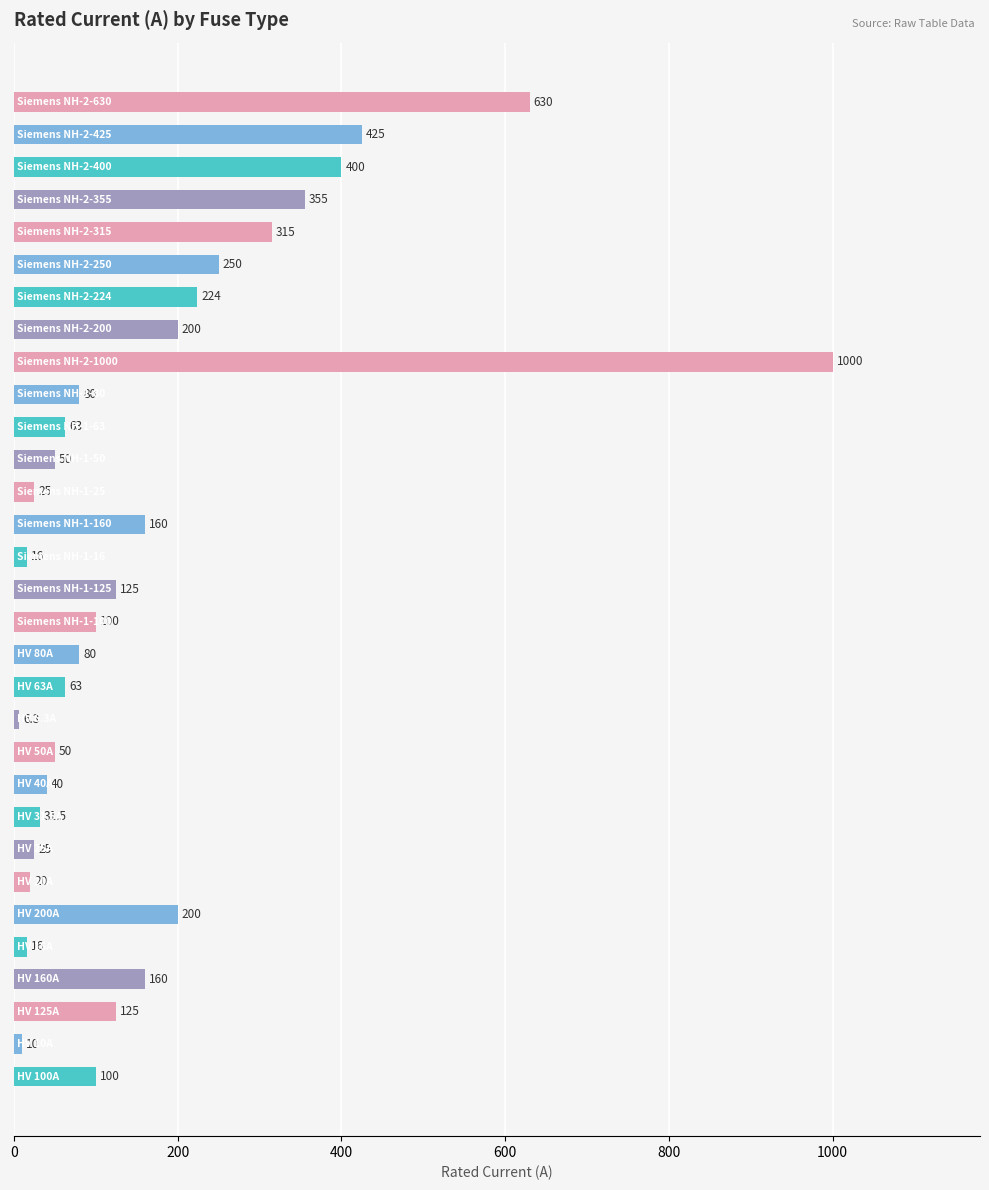

How many data points does each series have?

31